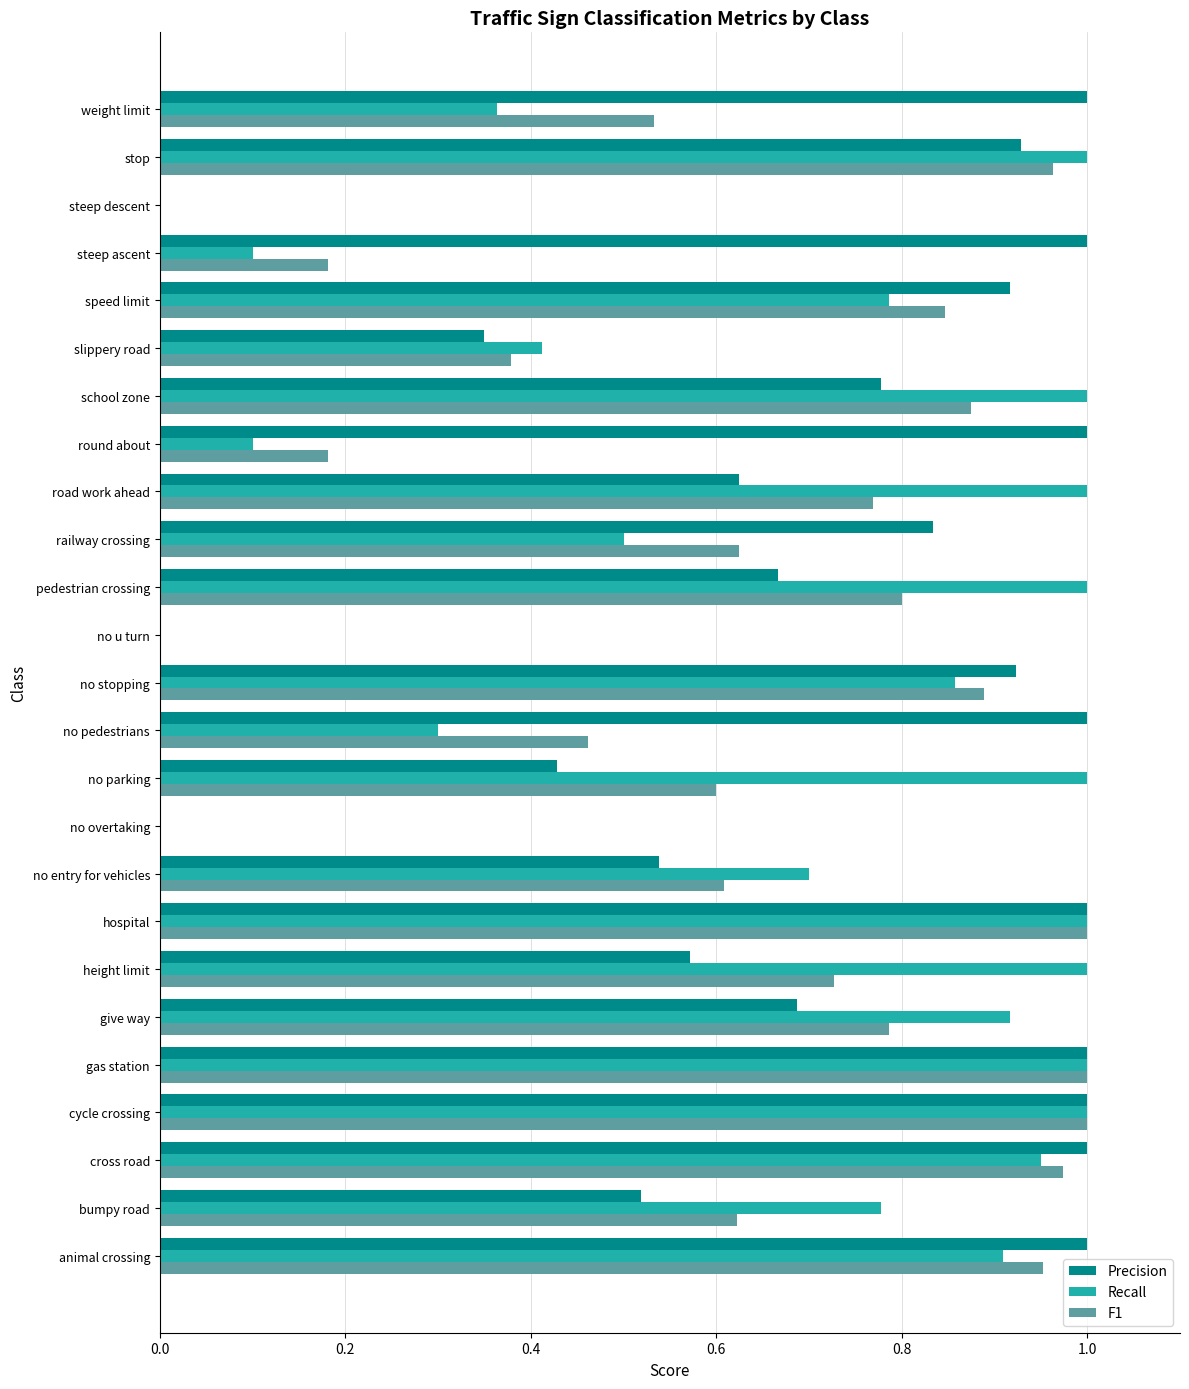

Is the value of Precision at railway crossing greater than the value of Recall at bumpy road?

Yes